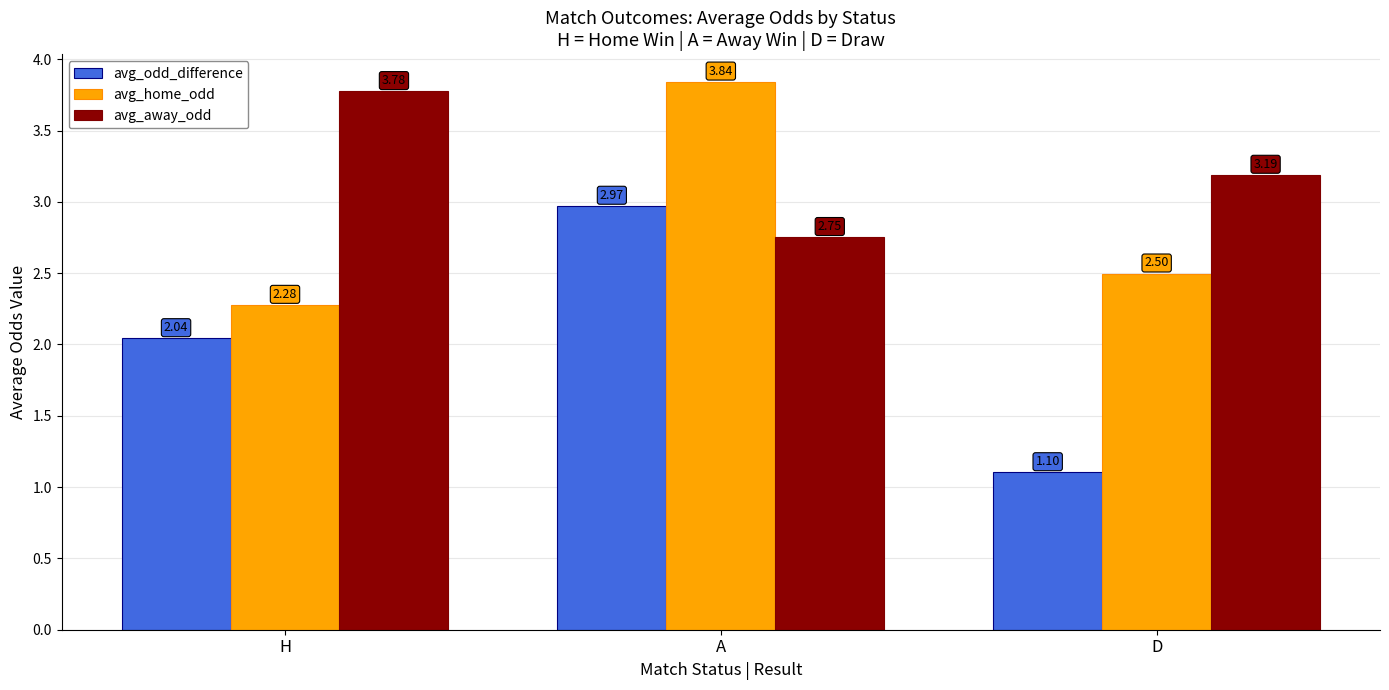

Between H and D, which series saw the biggest shift?

avg_odd_difference